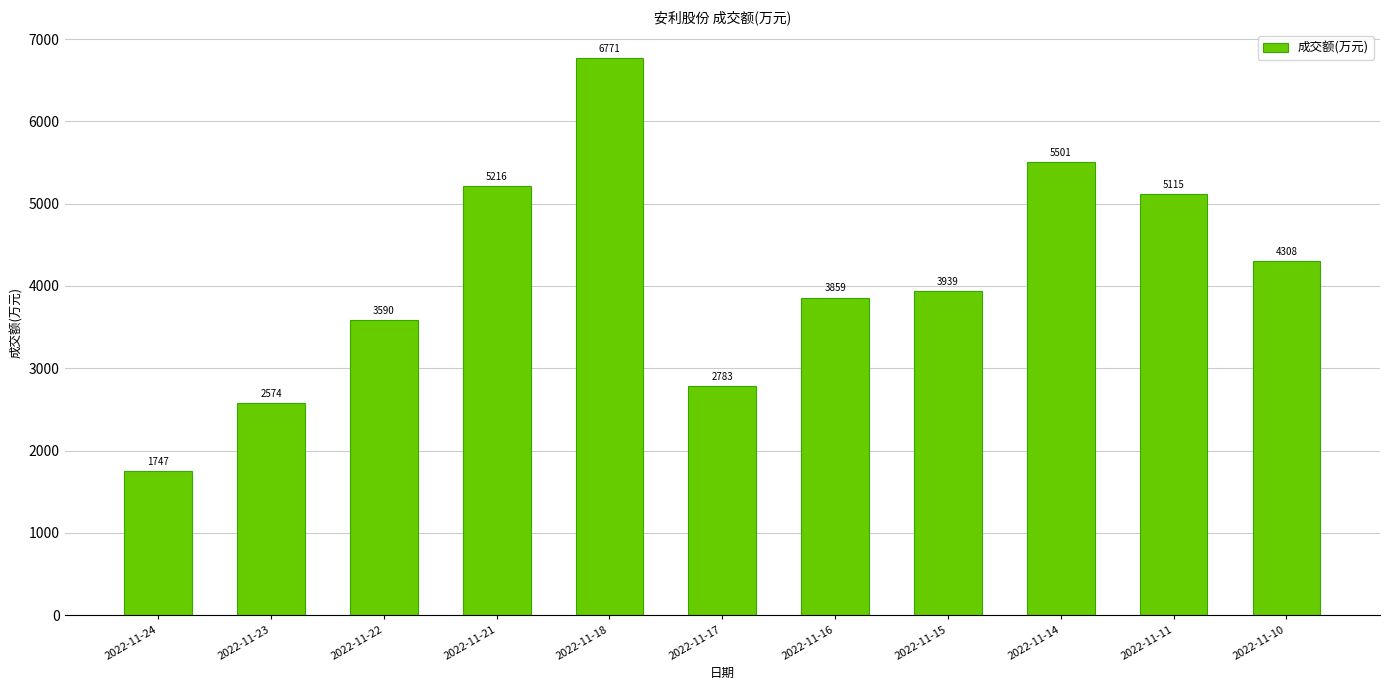

Rank the categories by value from lowest to highest.

2022-11-24, 2022-11-23, 2022-11-17, 2022-11-22, 2022-11-16, 2022-11-15, 2022-11-10, 2022-11-11, 2022-11-21, 2022-11-14, 2022-11-18